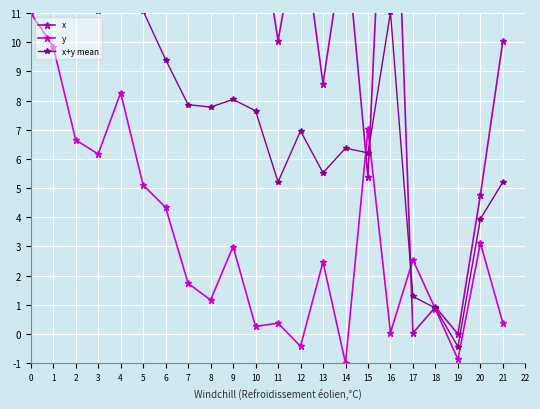

Is it true that y equals 0.9 at 20?

False